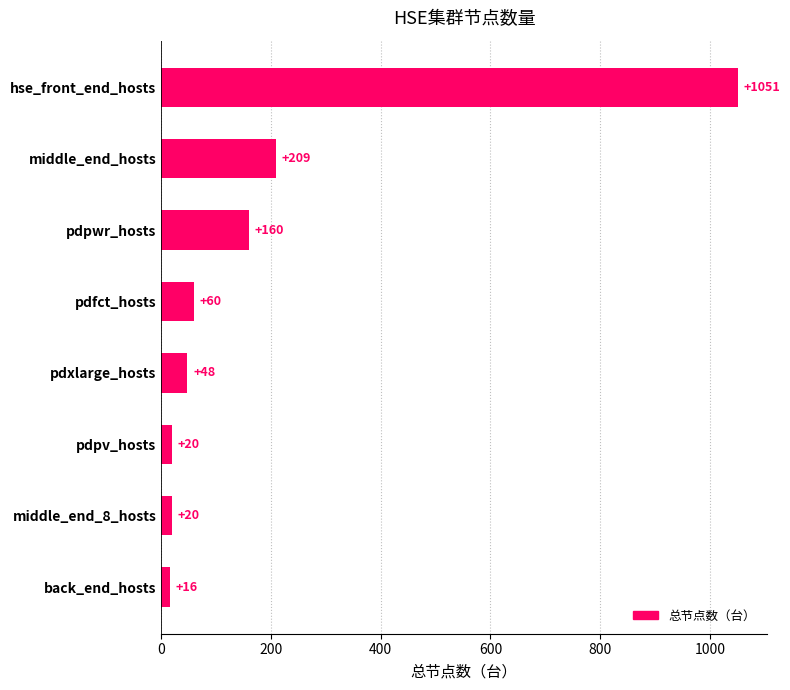

What value does the data have at back_end_hosts, to the nearest 10?

20